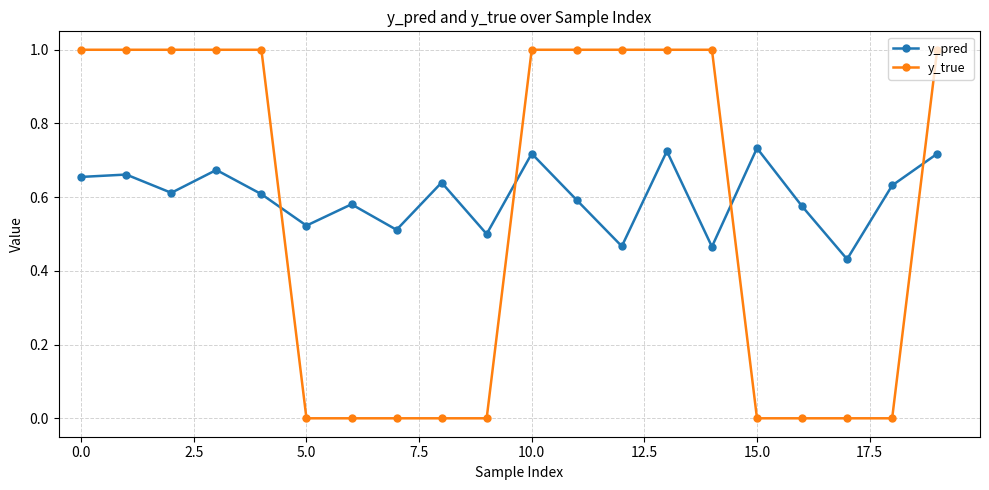

Count the number of categories in the chart.

20